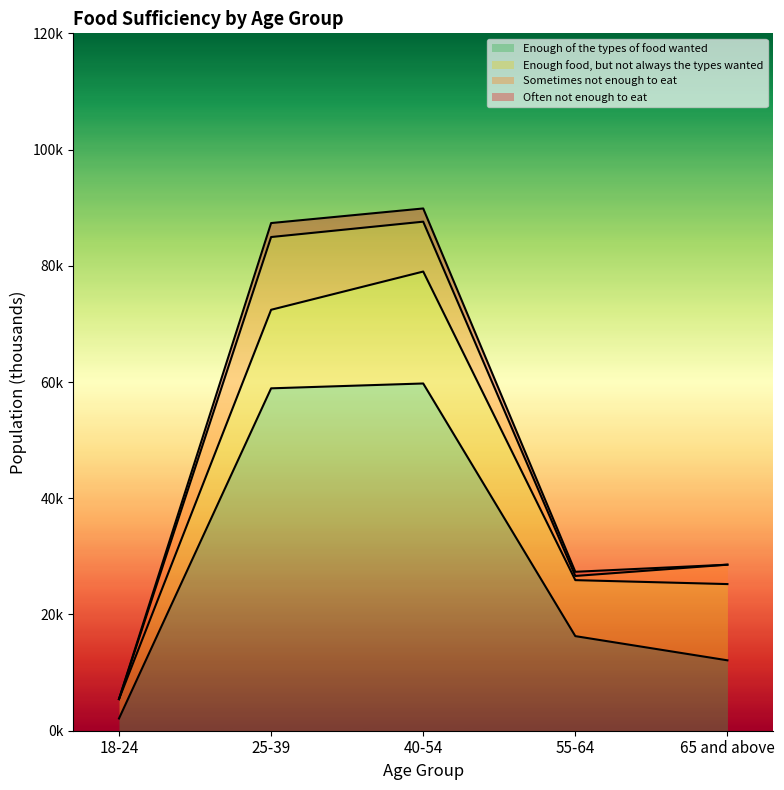

What is the total value across all series at 65 and above?

28570